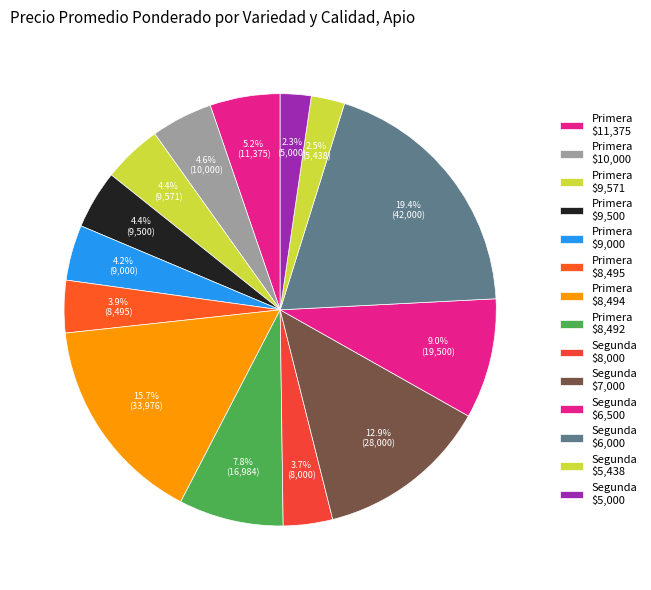

How many slices are in this pie chart?

14